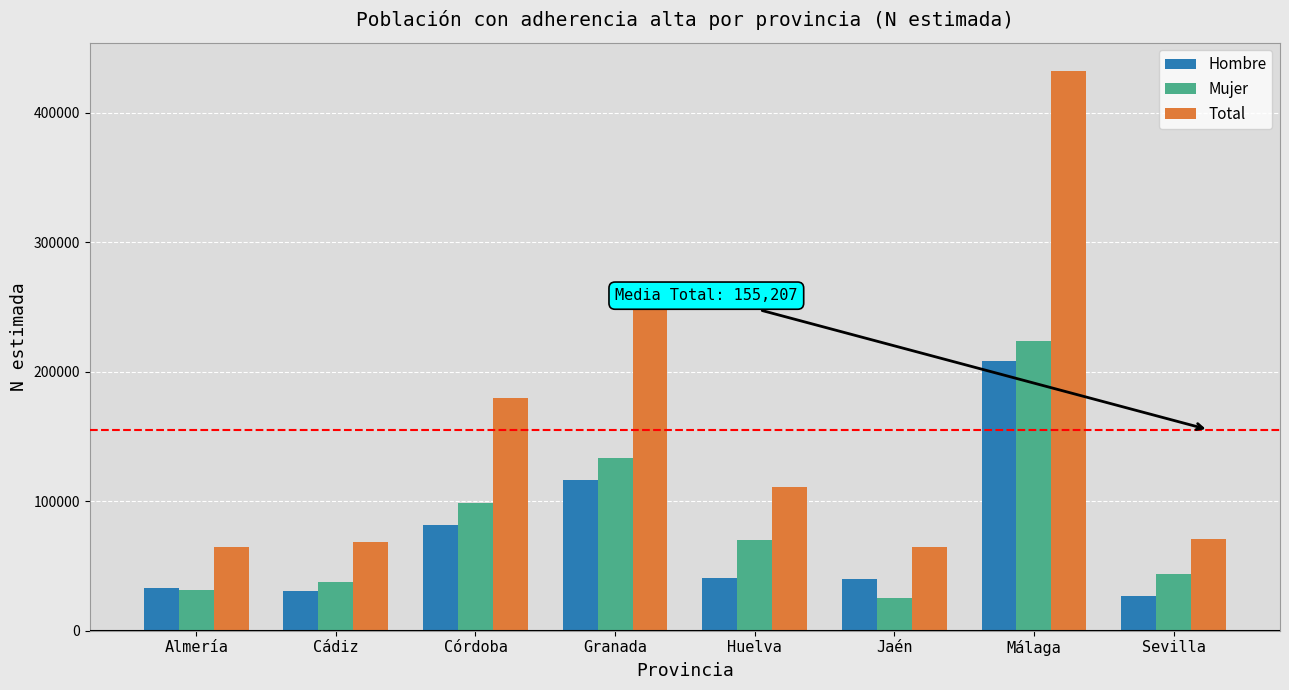

What is the total value across all series at Sevilla?

141706